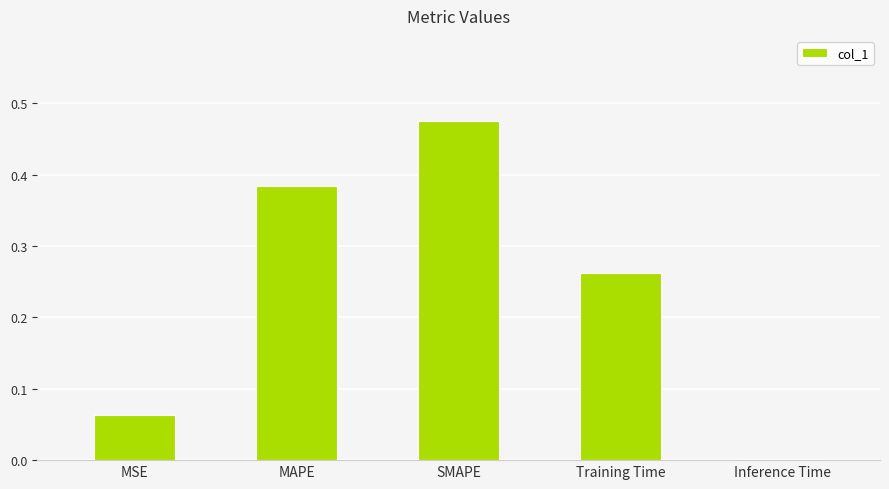

What is the sum of the values at Training Time and MAPE?

0.6